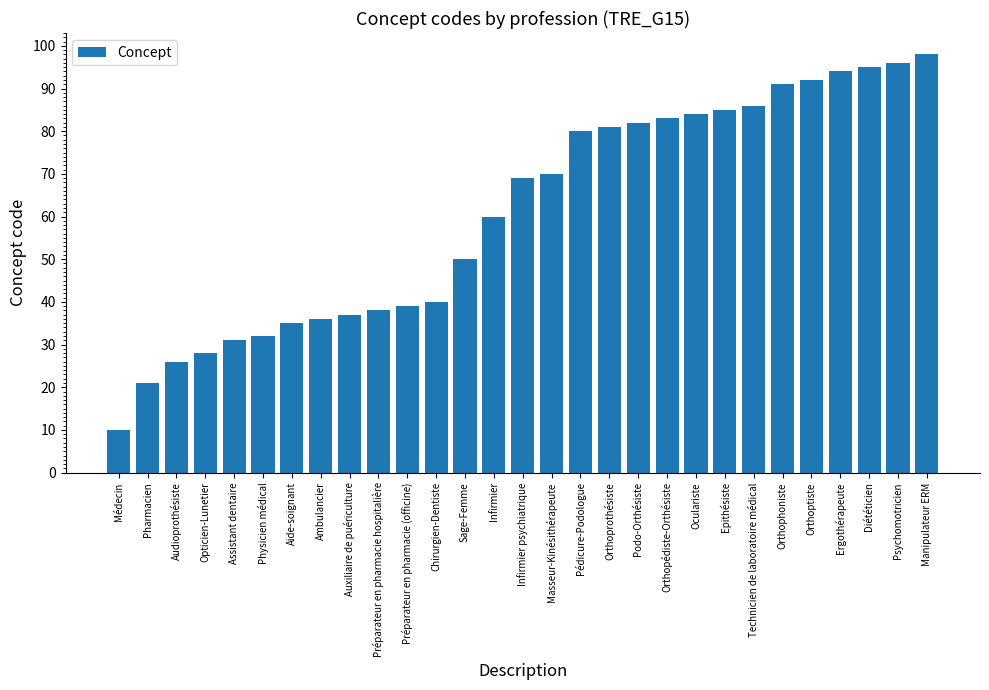

Reading left to right, what are all the values shown in this chart?

10	21	26	28	31	32	35	36	37	38	39	40	50	60	69	70	80	81	82	83	84	85	86	91	92	94	95	96	98